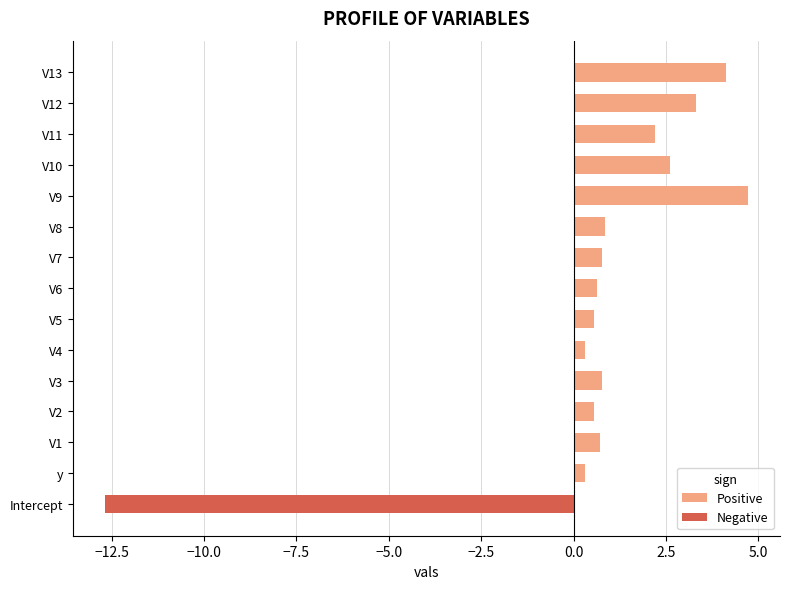

Reading right to left, transcribe all the data shown in this chart.

Positive: 4.1	3.3	2.2	2.6	4.7	0.8	0.8	0.6	0.6	0.3	0.8	0.5	0.7	0.3	0.0
Negative: 0.0	0.0	0.0	0.0	0.0	0.0	0.0	0.0	0.0	0.0	0.0	0.0	0.0	0.0	-12.7